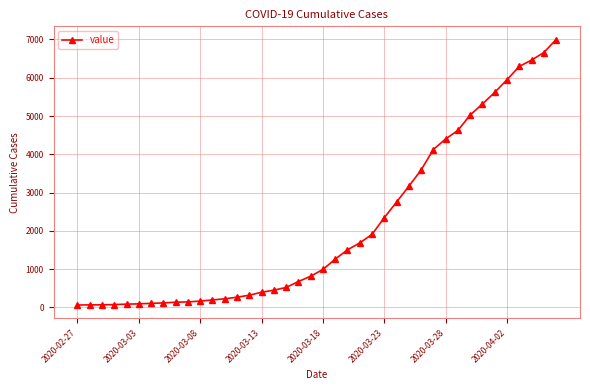

What is the sum of all values?

85677